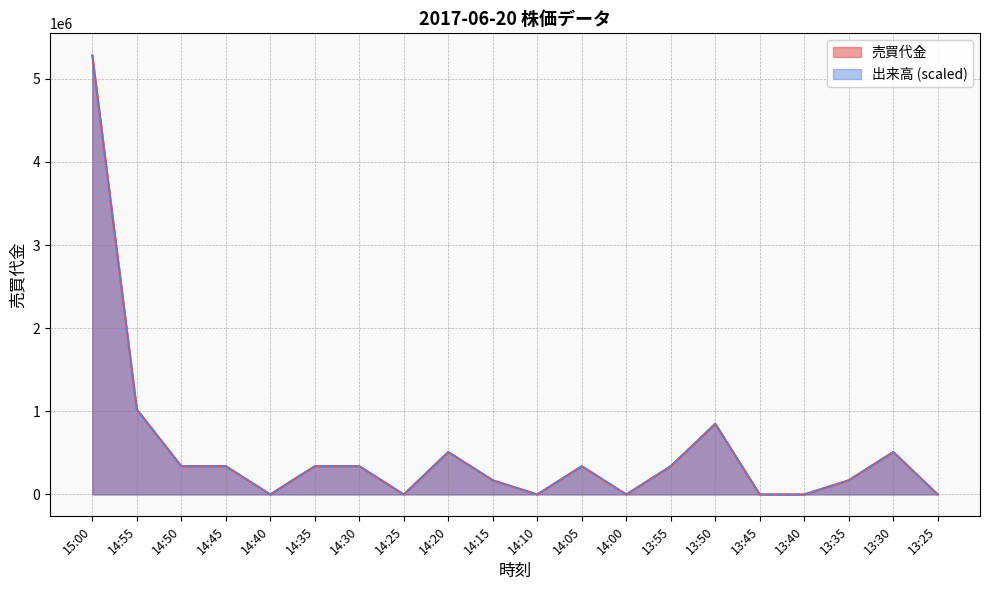

Is it true that 売買代金 equals 568379 at 14:30?

False